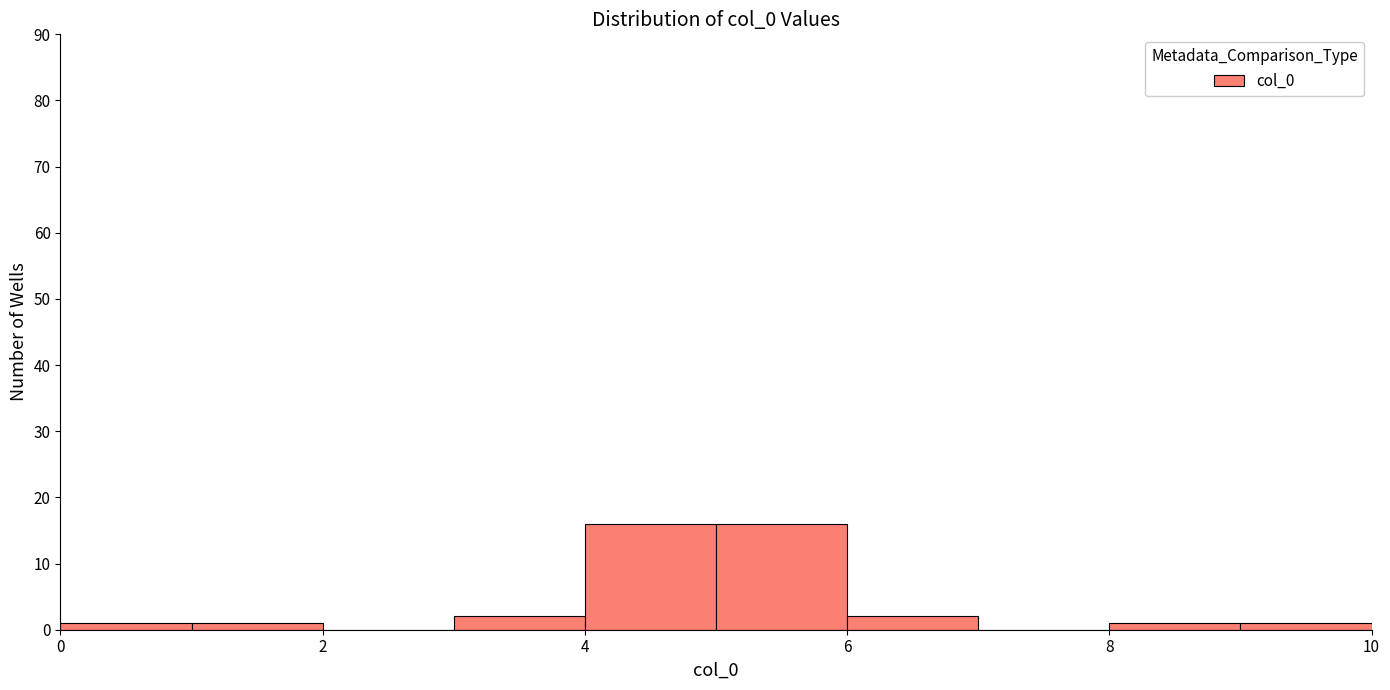

How tall is the bar that spans 1 to 2 on the x-axis? The values are not printed on the chart, so give them approximately, as read against the axis.

1